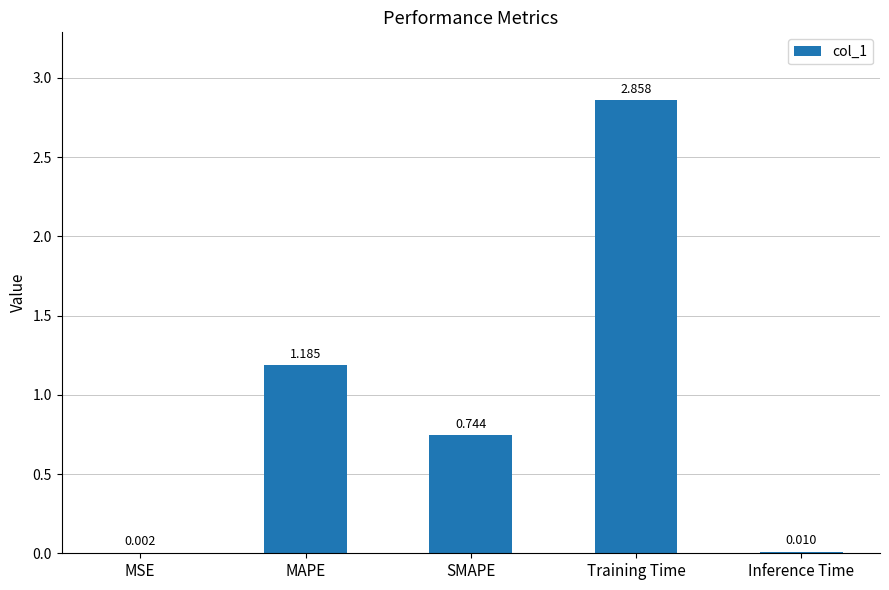

At which category does the chart reach its peak across all series?

Training Time